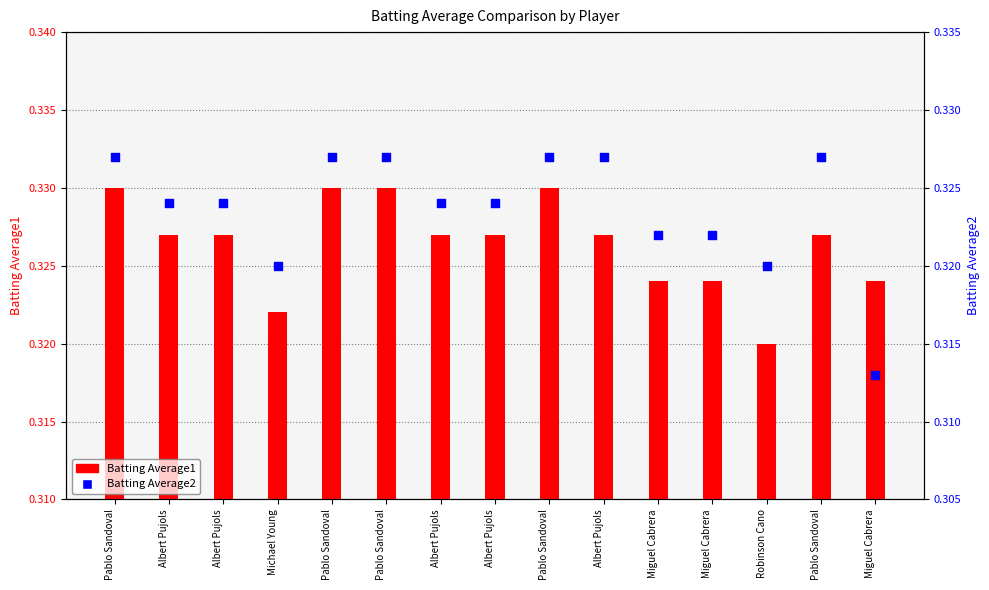

Which series contains the highest Y value?

Batting Average1